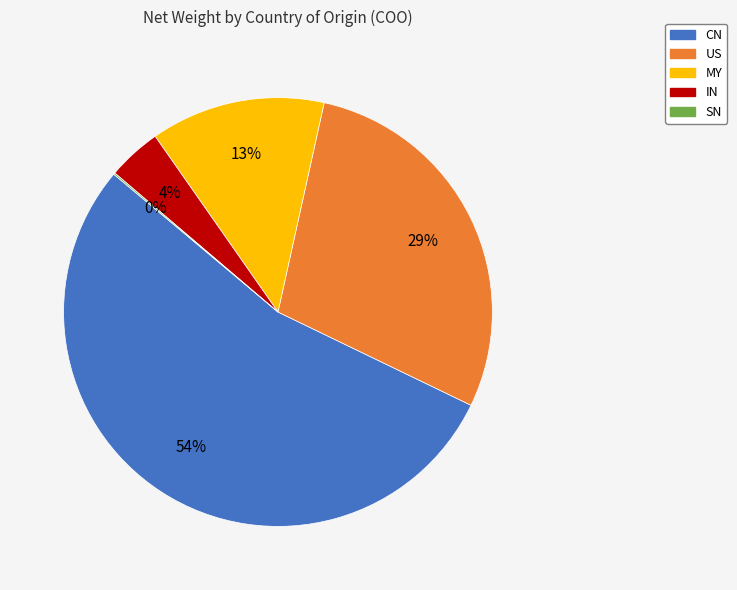

To the nearest percent, what is the difference between the largest and smallest slice percentages?

54%